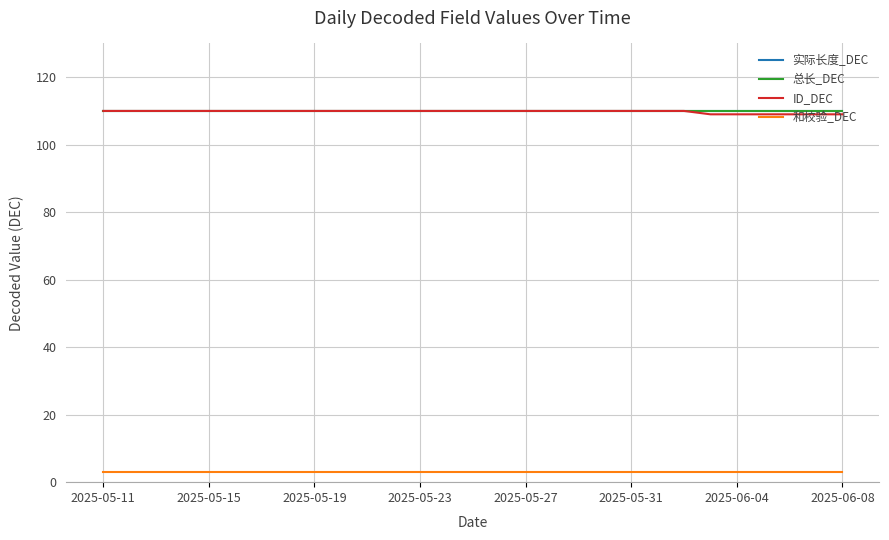

What is the maximum value shown in the chart?

110